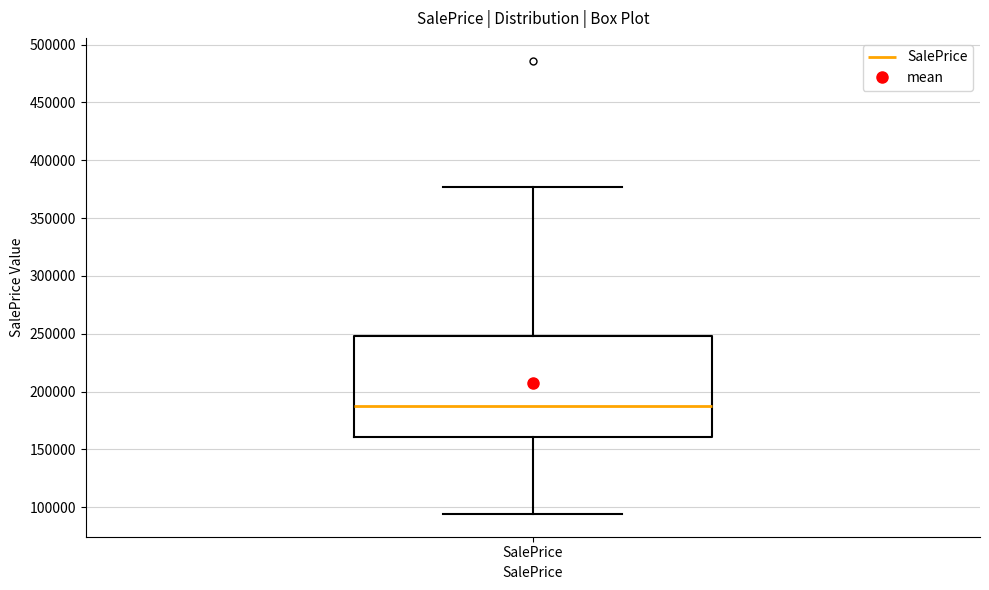

Where does the lower whisker of the box for SalePrice end on the y-axis? The values are not printed on the chart, so give them approximately, as read against the axis.

95000